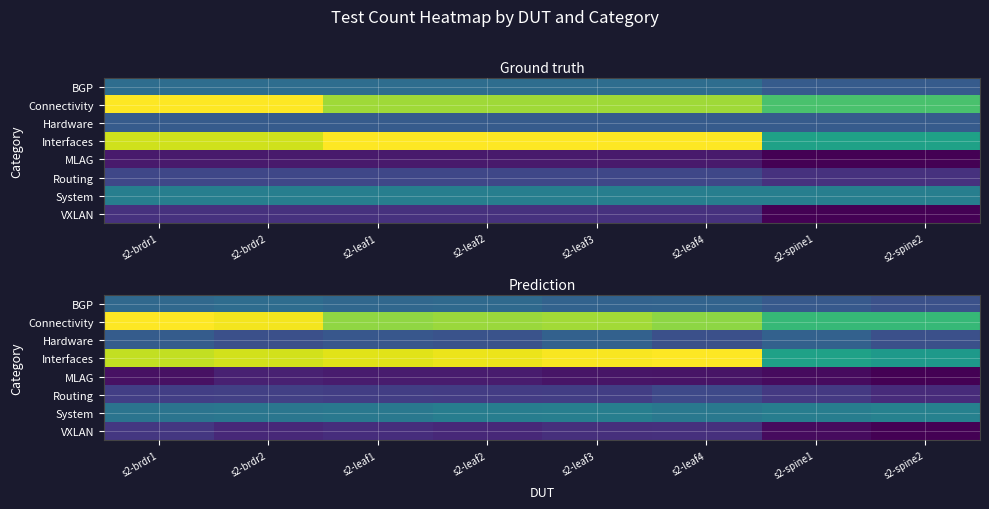

What is the difference between the maximum and minimum values in the Interfaces series?

6.6